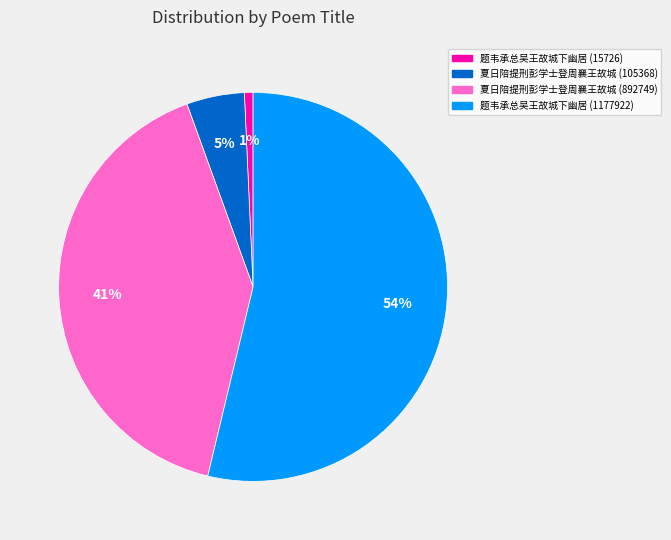

What is the majority slice?

题韦承总吴王故城下幽居 (1177922)